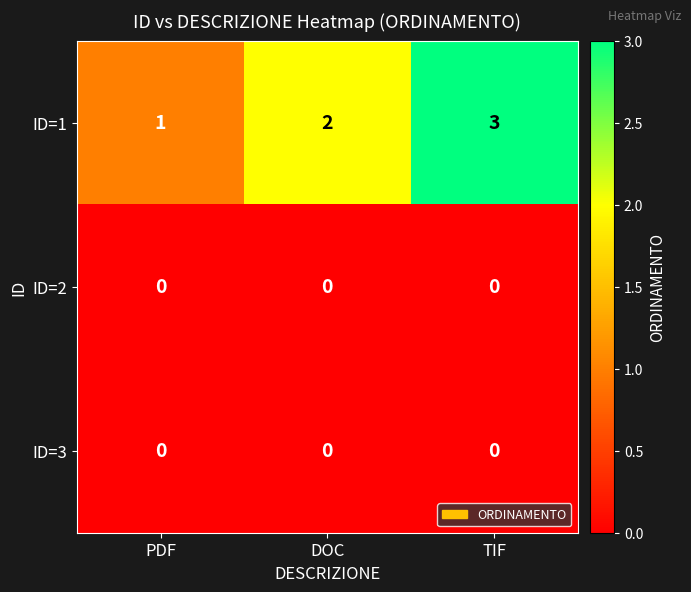

Which label corresponds to the largest value in the chart?

TIF